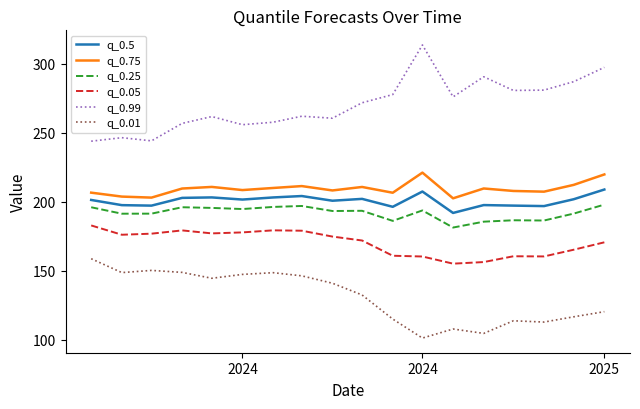

What is the maximum value shown in the chart?

313.5